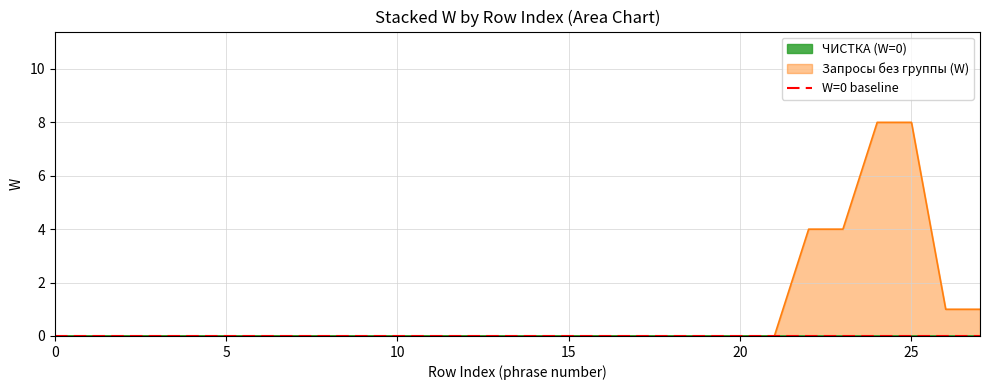

True or false: the data shows -4 at 5.

False